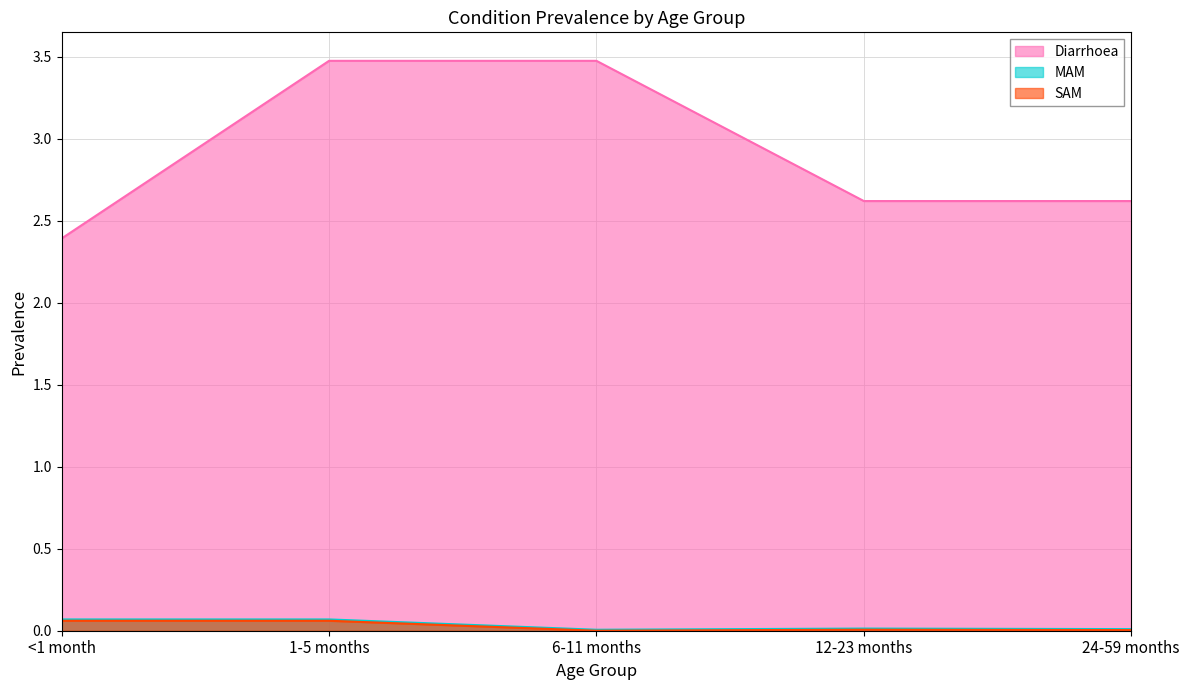

How many lines are shown in the chart?

3